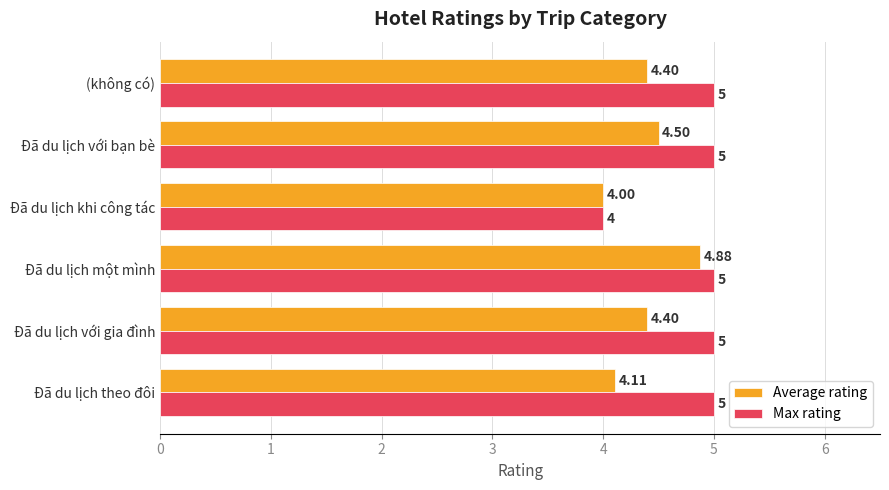

Rank the series at Đã du lịch với bạn bè from lowest to highest value.

Average rating, Max rating